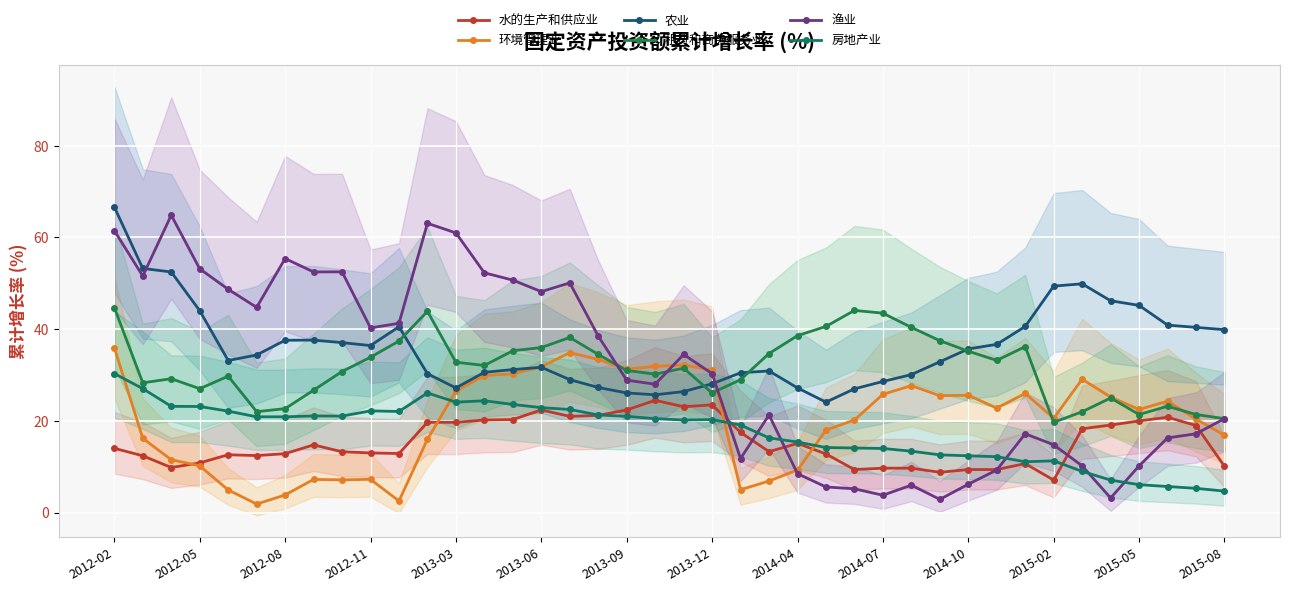

Which series has the largest total across all categories?

农业